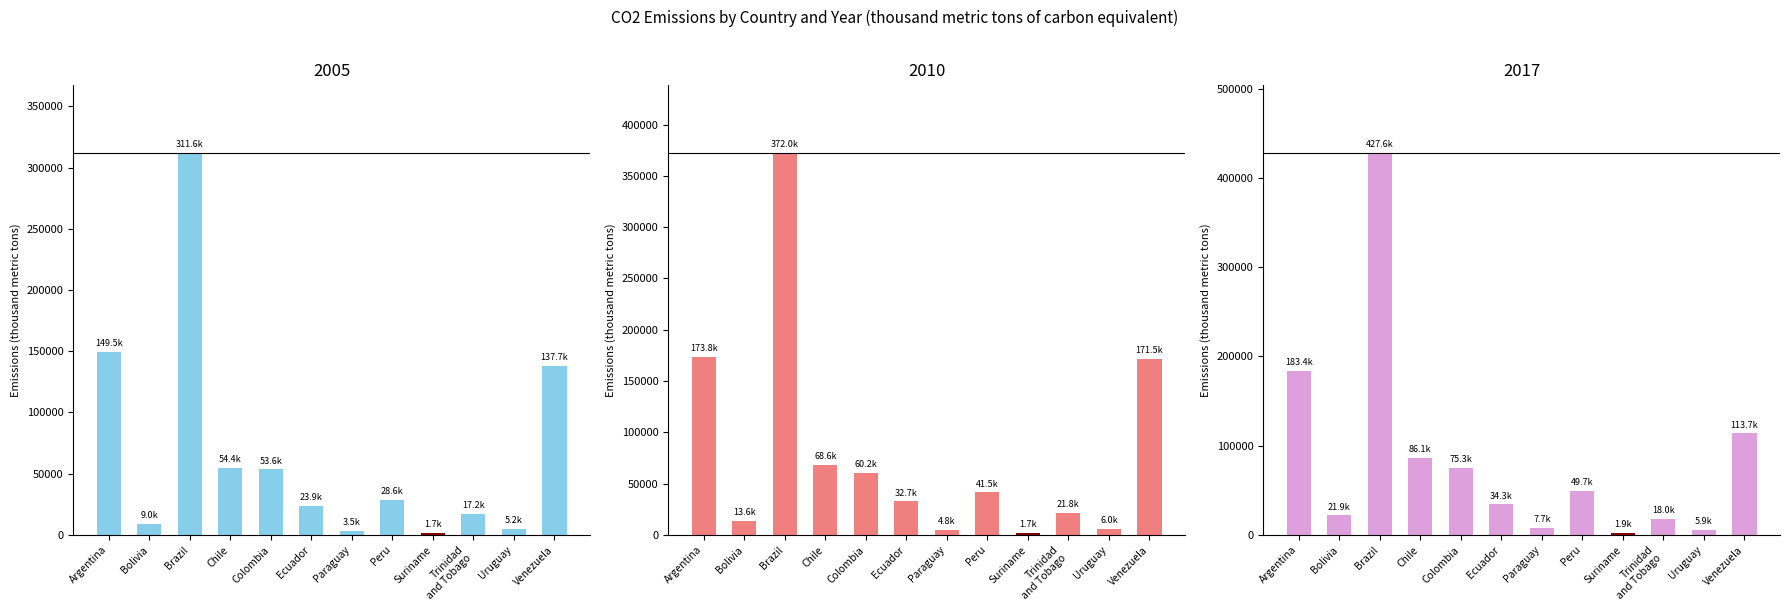

Reading right to left, what are all the values shown in this chart?

2005: 137701.5	5151.9	17175.8	1652.8	28632.9	3472.7	23926.7	53585.3	54434.6	311623.8	8975.8	149476.0
2010: 171468.9	5959.6	21849.1	1695.7	41544.0	4792.0	32749.8	60224.1	68604.8	372003.6	13637.6	173768.5
2017: 113717.5	5873.0	18007.6	1928.1	49693.6	7654.7	34299.3	75291.9	86087.1	427632.7	21899.2	183375.2